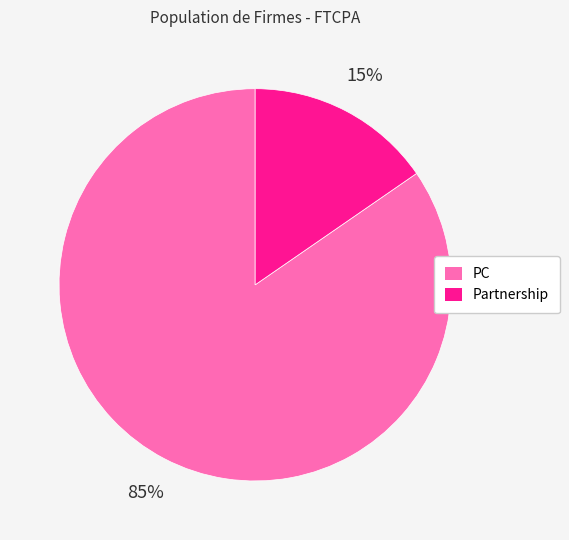

How many segments does this pie chart have?

2